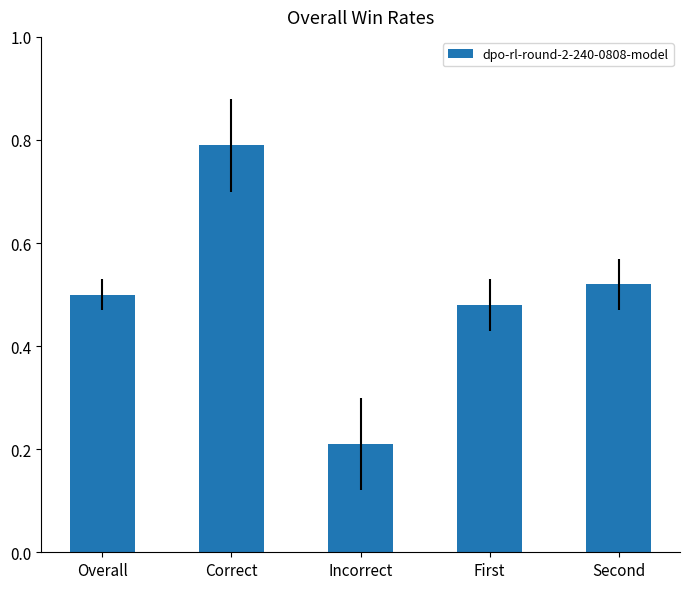

What position from the left is First?

4